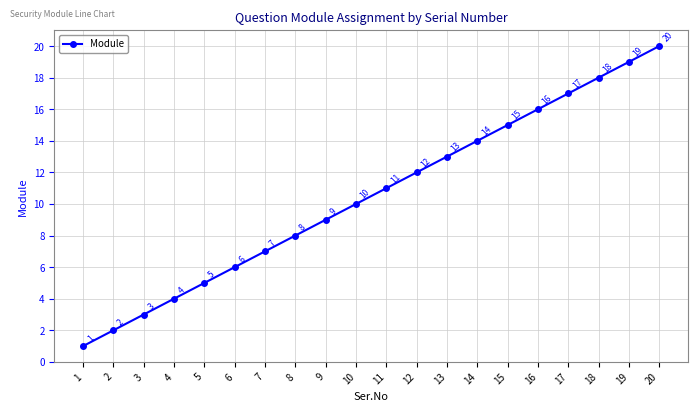

How many series are shown in this chart?

1